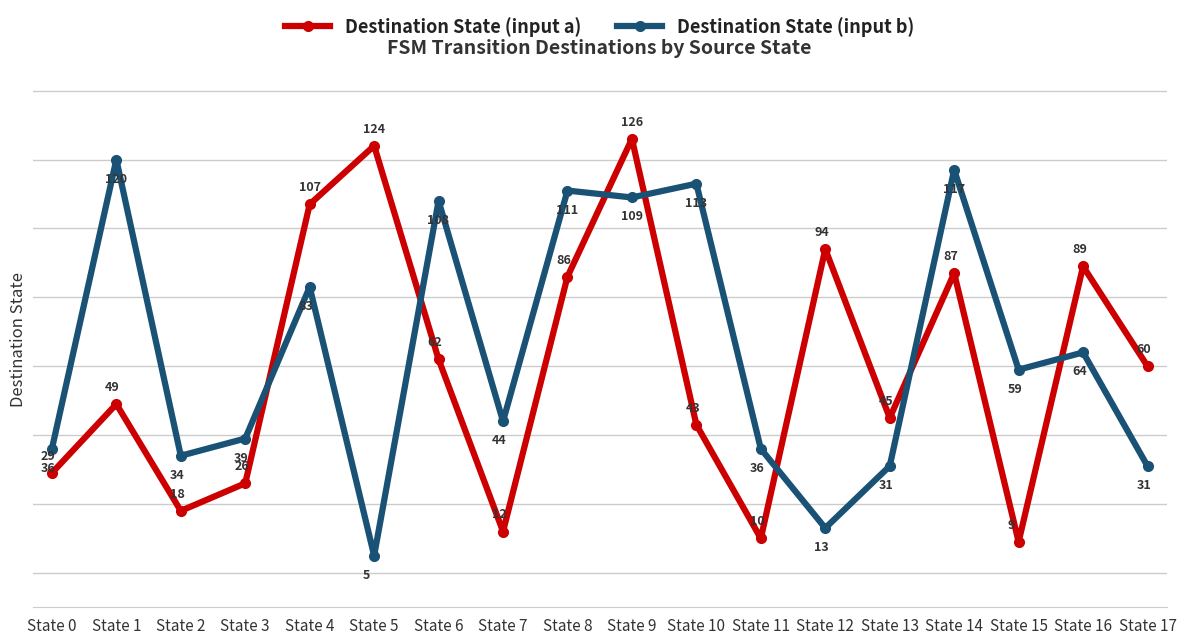

True or false: Destination State (input a) has a value of 60 at State 17.

True